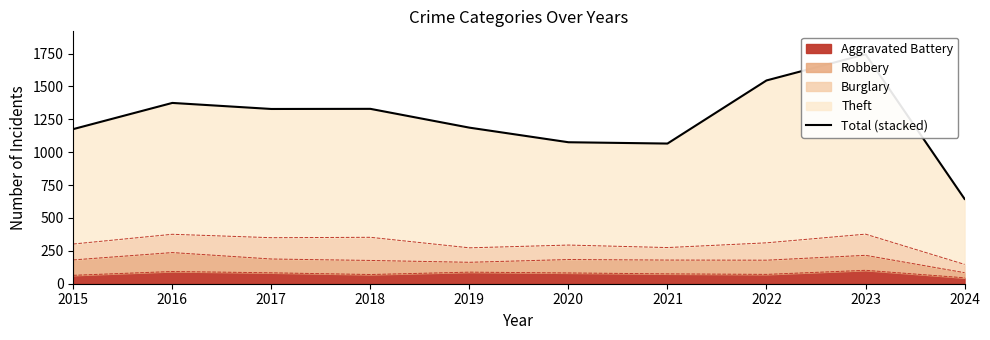

What is the value of the 2nd point from the left?

1375